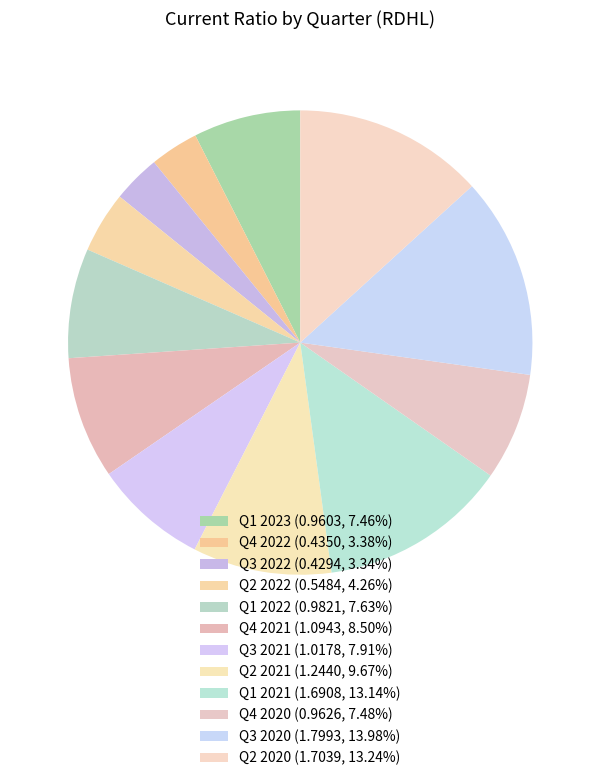

How many slices are in this pie chart?

12